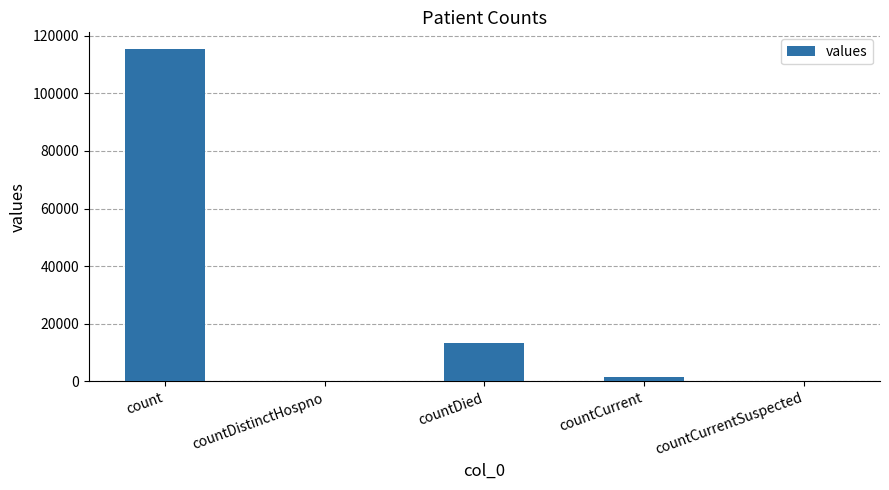

What is the maximum value shown in the chart?

115379